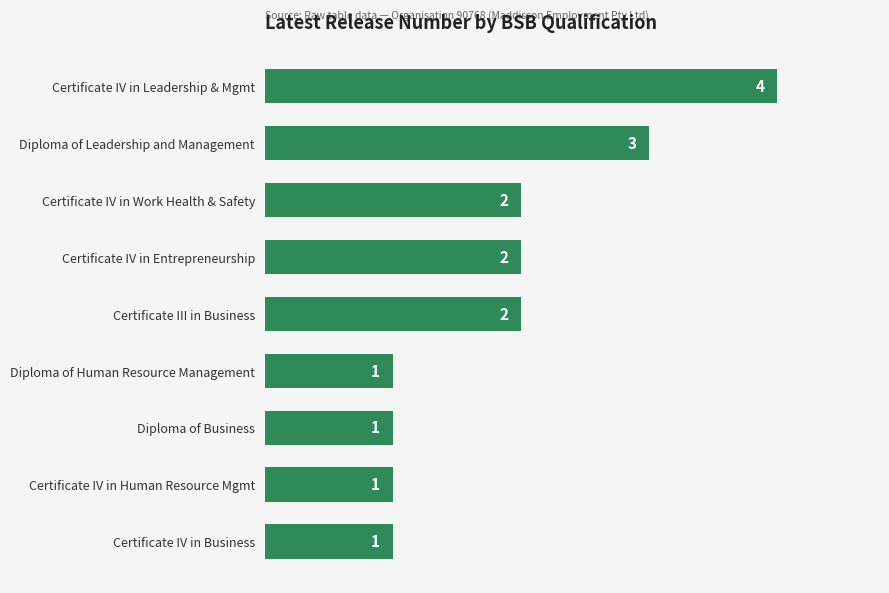

What is the difference between the maximum and minimum values?

3